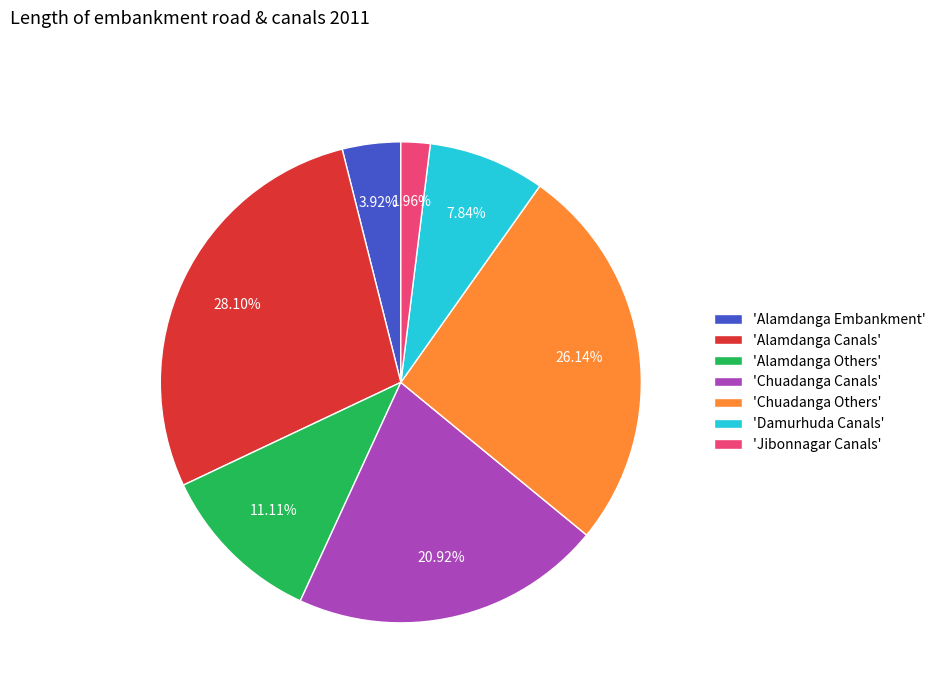

Do 'Chuadanga Others' and 'Alamdanga Canals' together represent more than half of the pie?

Yes